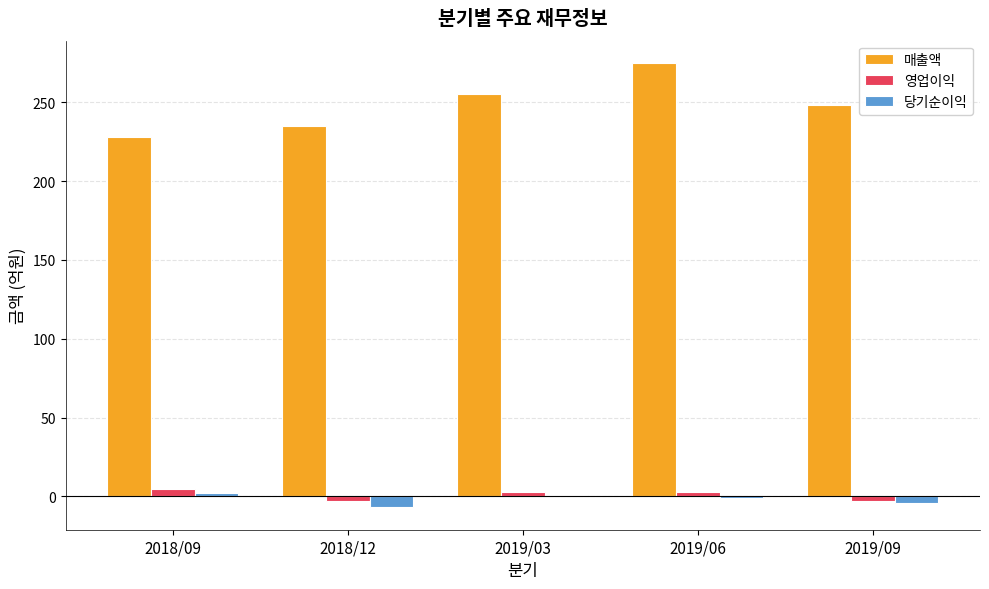

Is the value of 당기순이익 at 2019/09 greater than the value of 영업이익 at 2019/06?

No